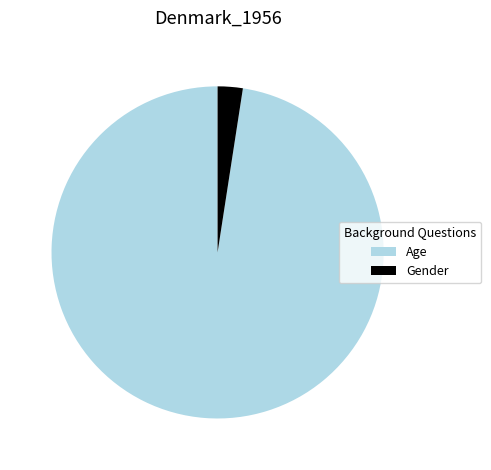

Which slice is the largest?

Age